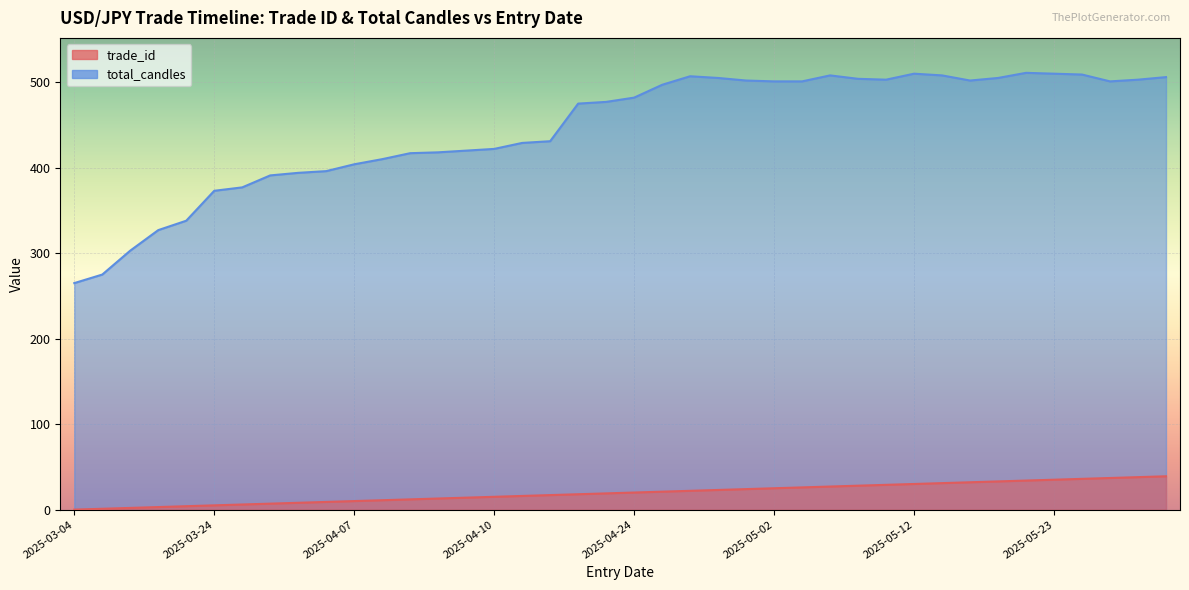

What are all the series names shown in the legend?

trade_id, total_candles